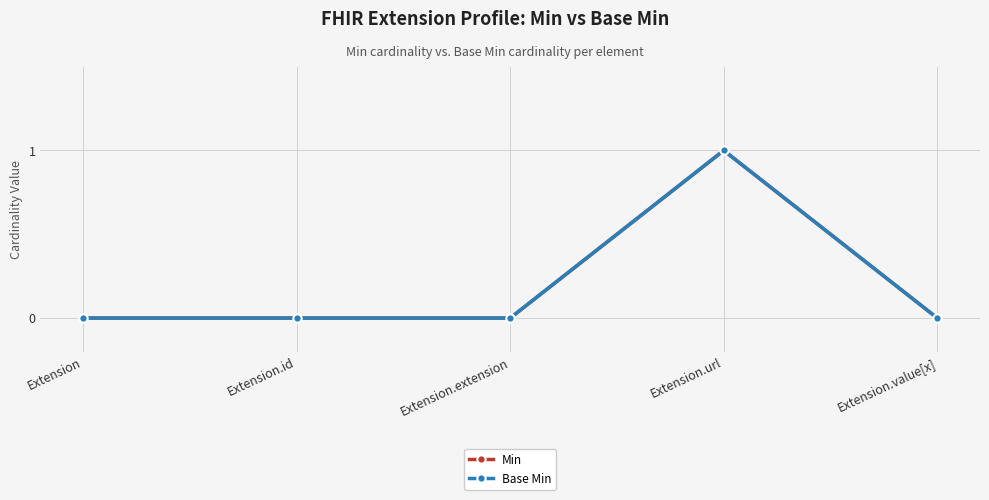

Count the Min values in the range 0 to 1.

5